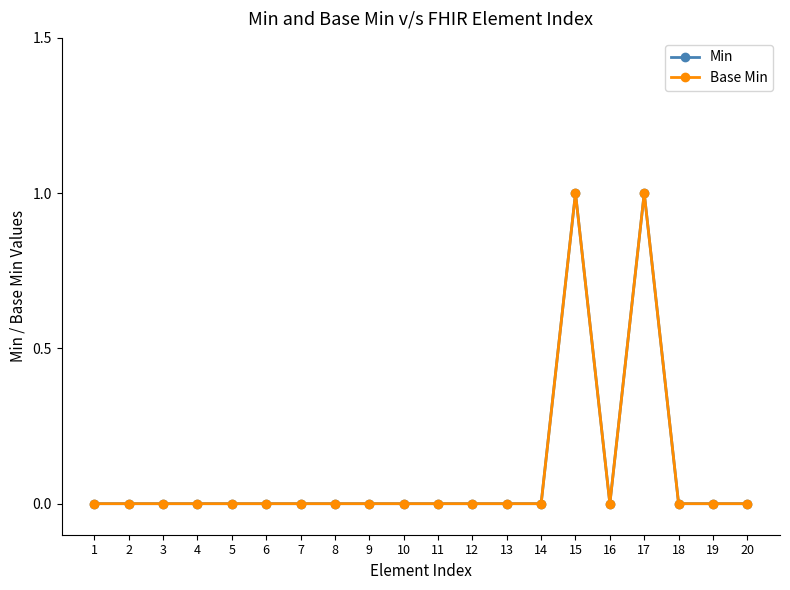

Reading right to left, list all the values displayed in this chart.

Min: 0	0	0	1	0	1	0	0	0	0	0	0	0	0	0	0	0	0	0	0
Base Min: 0	0	0	1	0	1	0	0	0	0	0	0	0	0	0	0	0	0	0	0